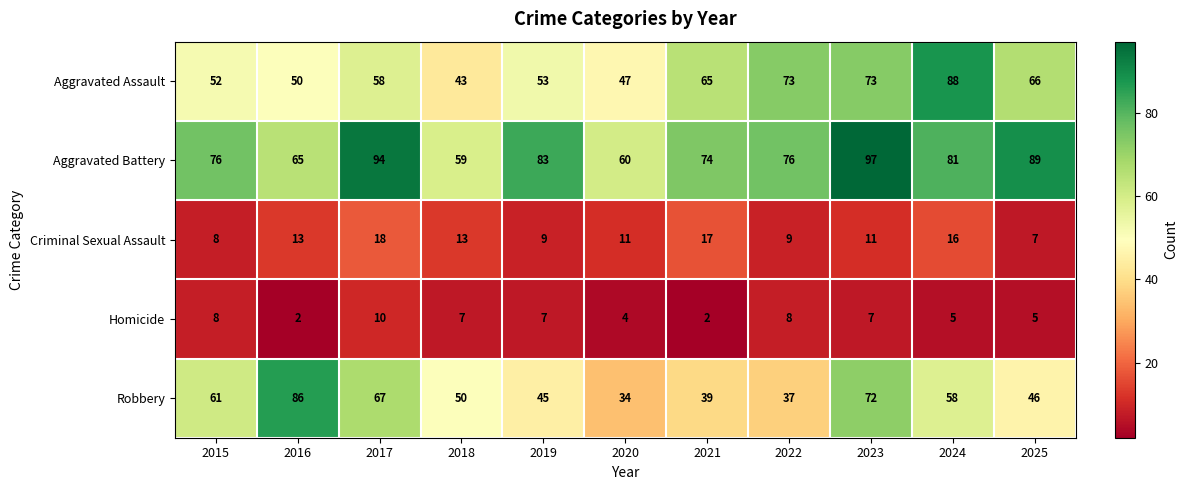

What is the maximum value shown in the chart?

97